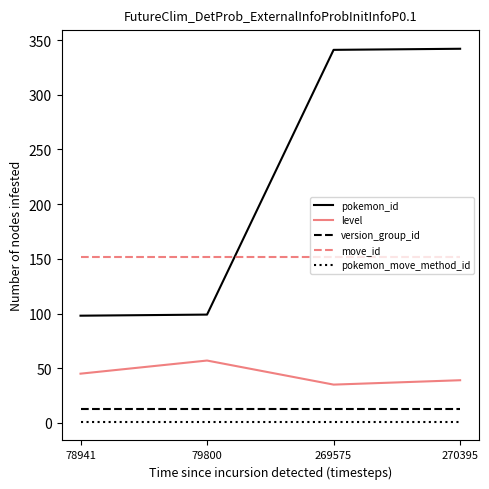

What are all the series names shown in the legend?

pokemon_id, level, version_group_id, move_id, pokemon_move_method_id